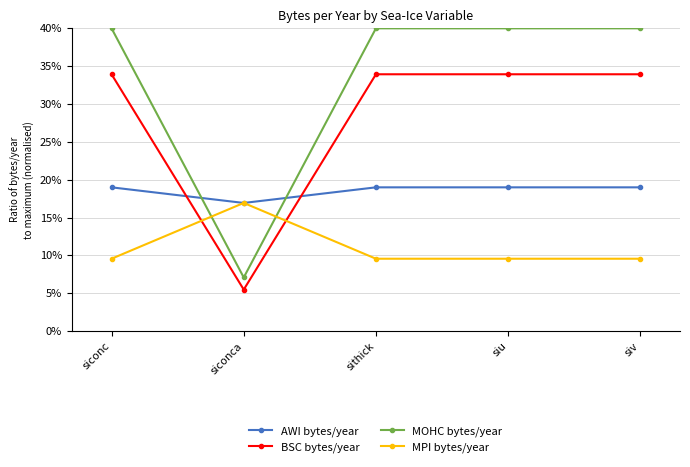

At how many categories does at least one series exceed 15?

5